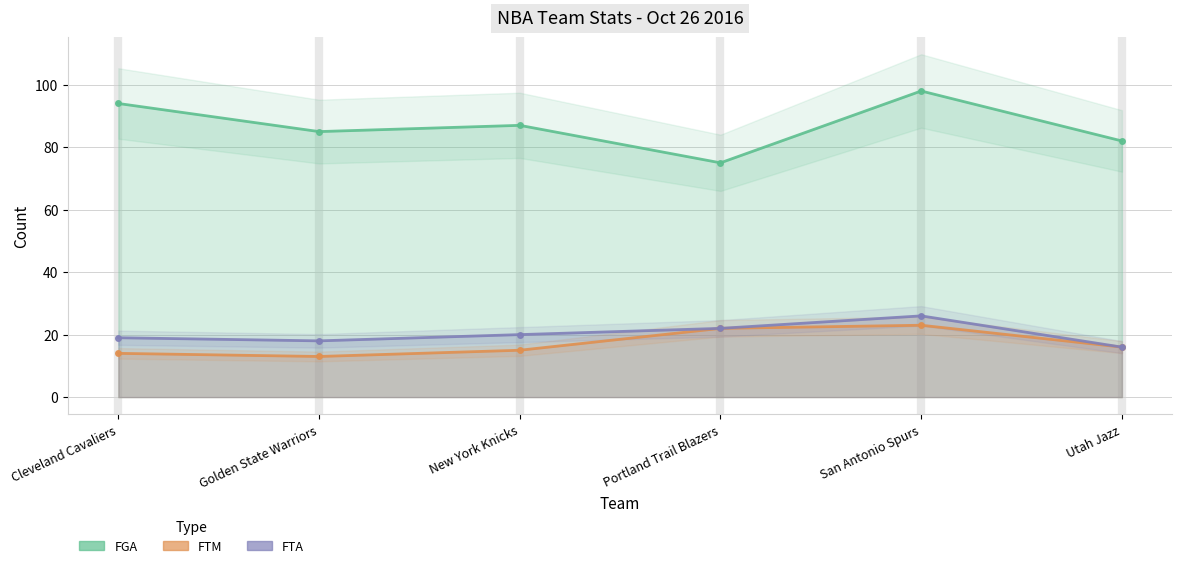

What is the difference between the maximum and minimum values in the FTA series?

10